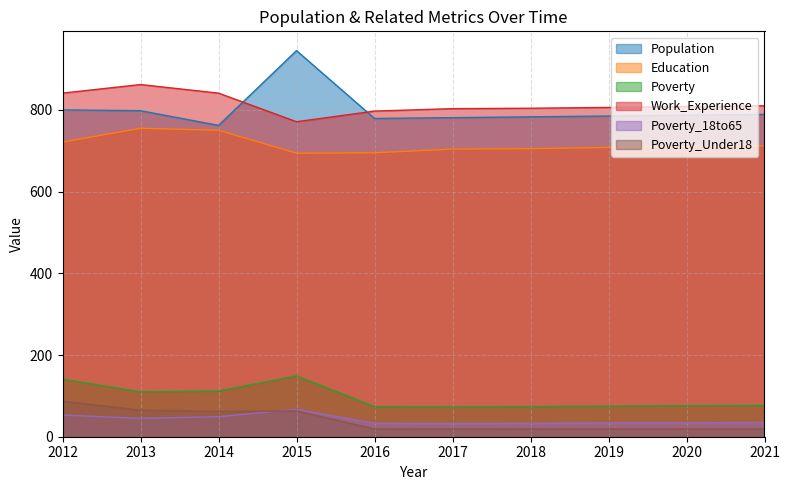

Is the value of Work_Experience at 2016 greater than the value of Poverty_18to65 at 2020?

Yes